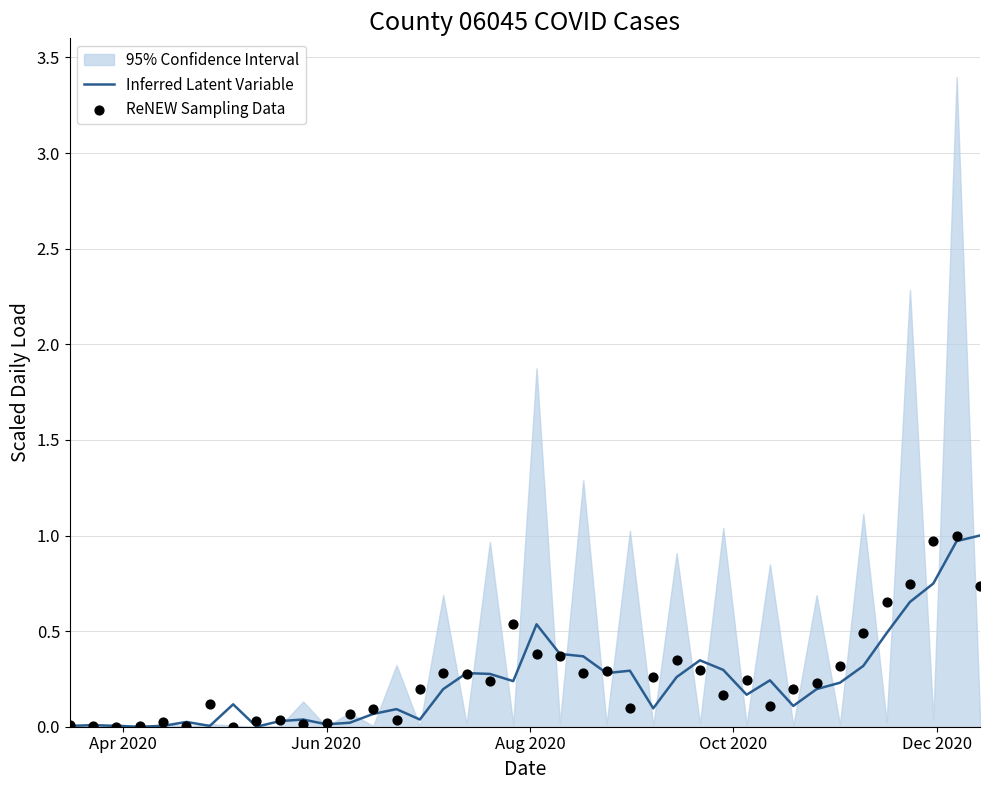

What is the highest value of the Inferred Latent Variable series?

1.0